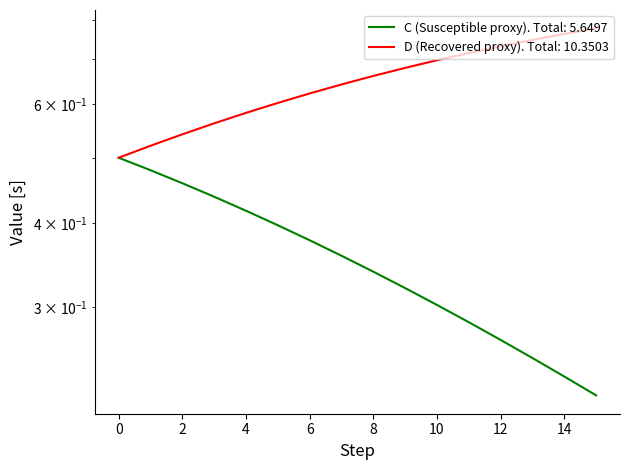

Which series changed the most between 13 and 15?

C